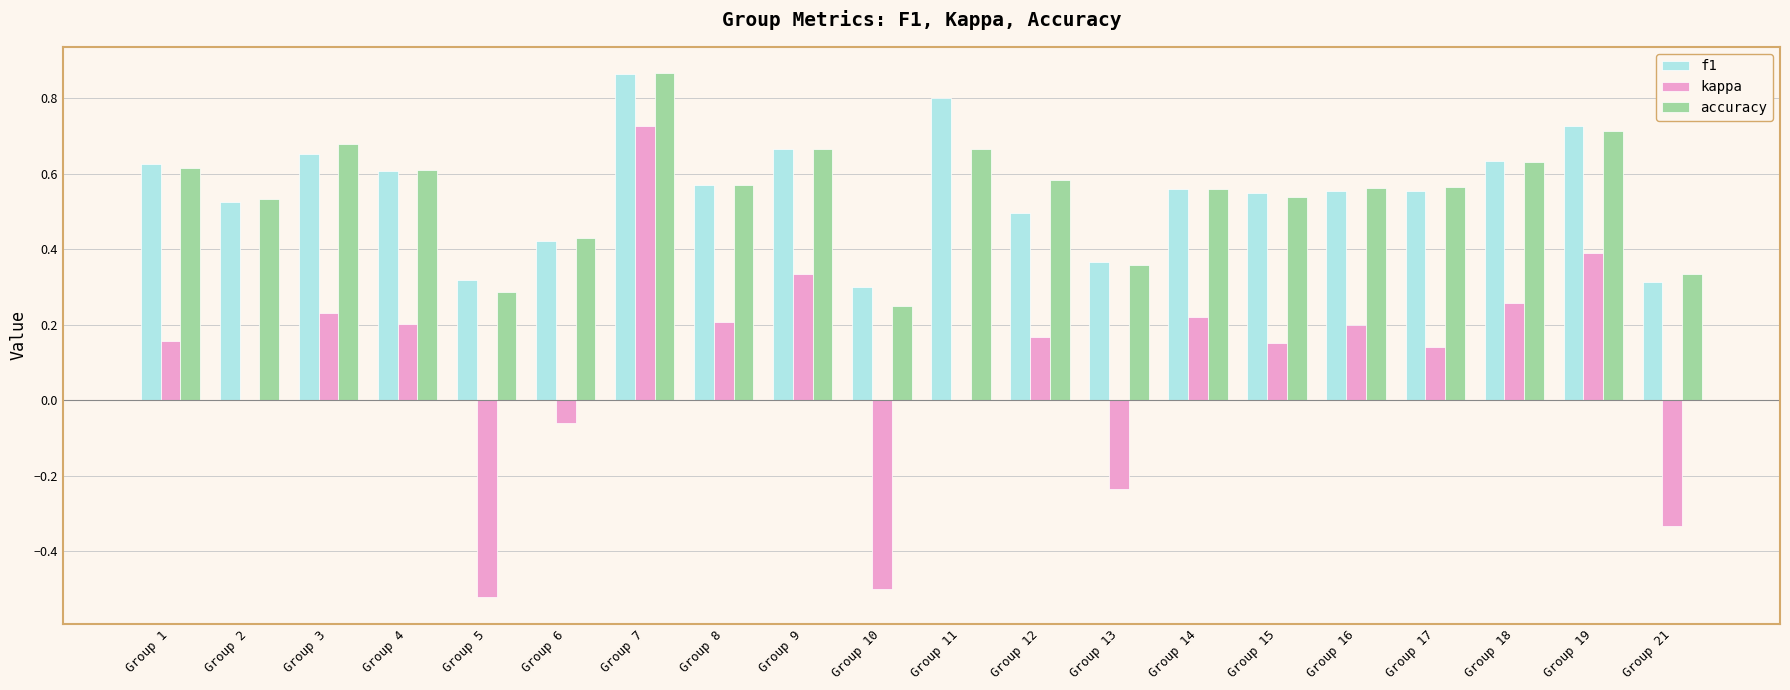

Which label corresponds to the largest value in the chart?

Group 7